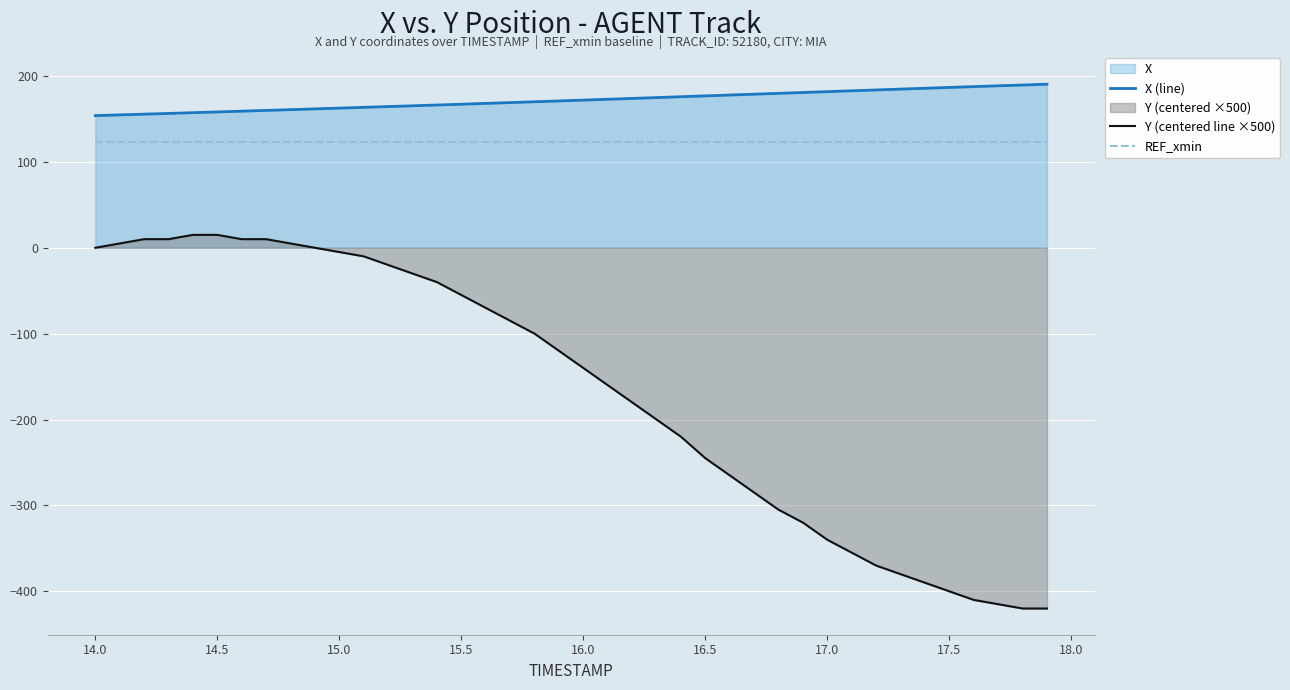

How many values in Y (centered line ×500) are below zero?

30